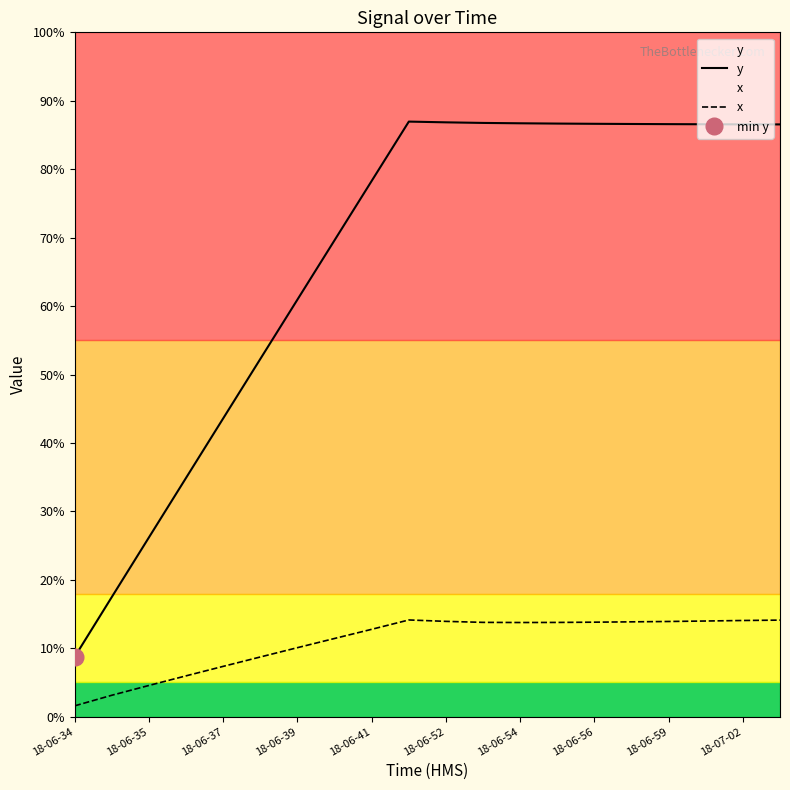

Rank the series by their average value, from lowest to highest.

x, y